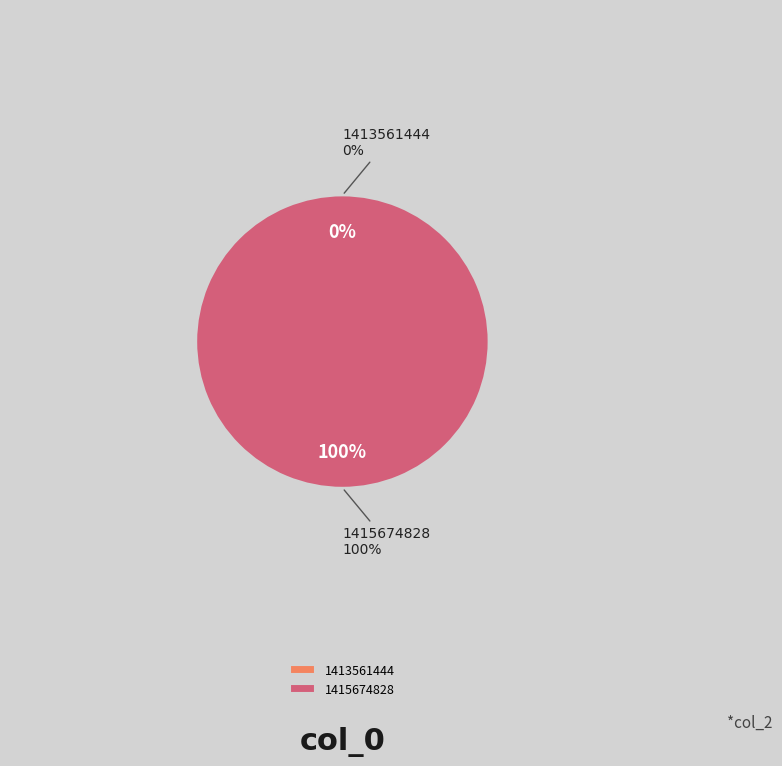

To the nearest percent, what is the difference between the 1415674828 and 1413561444 slice percentages?

100%